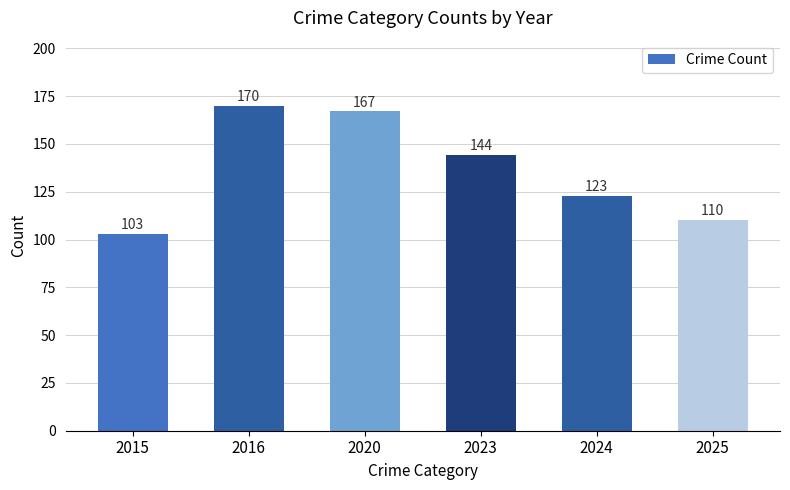

List the labels in order of value, largest first.

2016, 2020, 2023, 2024, 2025, 2015